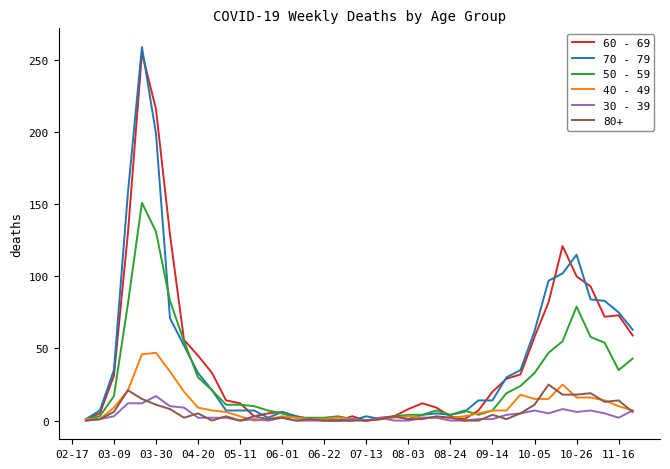

The value of 50 - 59 at 03-09 is 17. True or false?

True